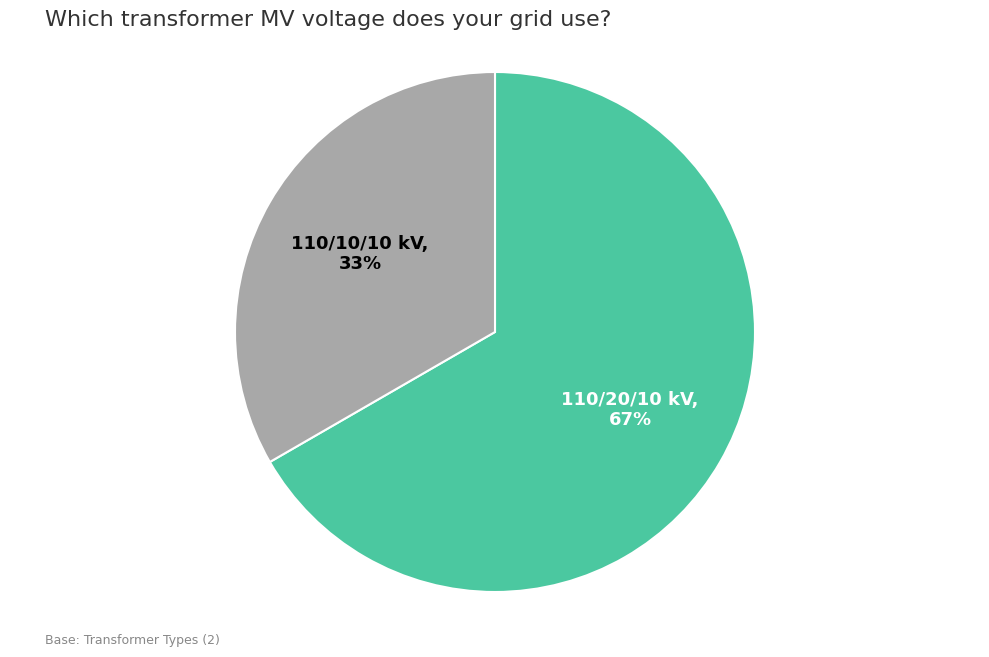

To the nearest percent, what is the average slice percentage?

50%